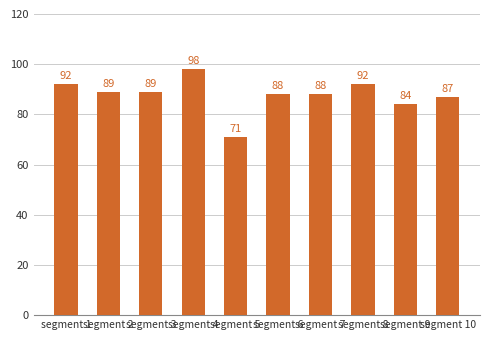

What is the minimum value shown in the chart?

71